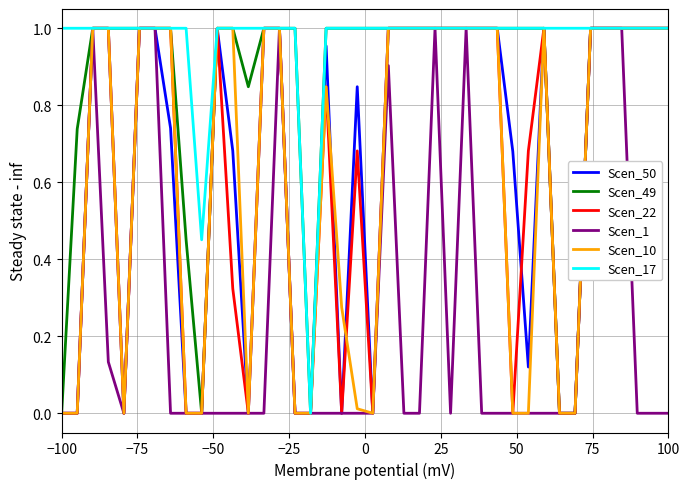

Which series has the largest total across all categories?

Scen_17